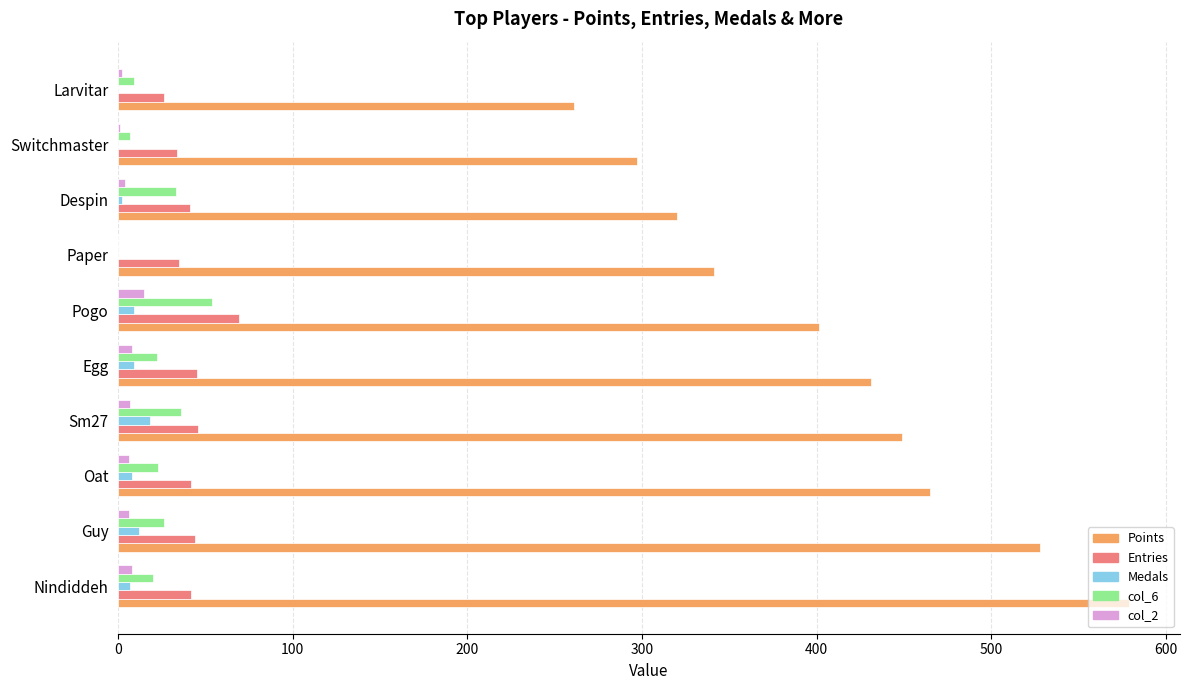

What is the total value across all series at Paper?

376